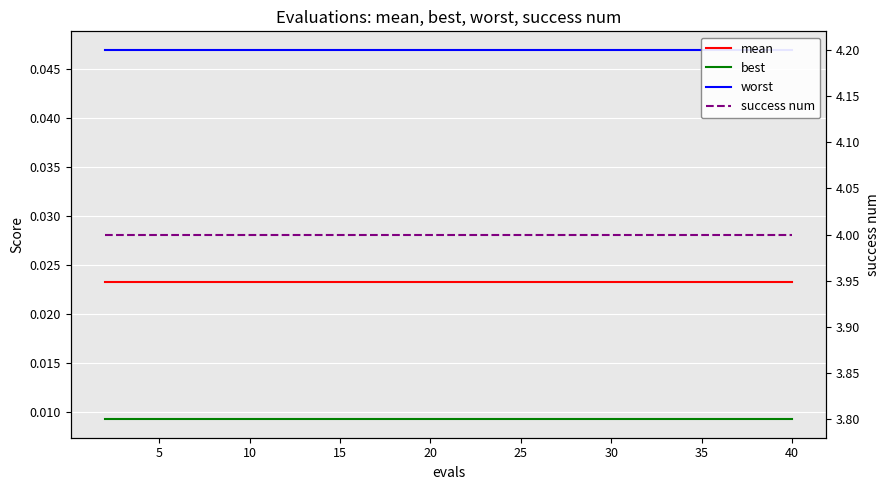

True or false: worst and mean cross at least once.

False